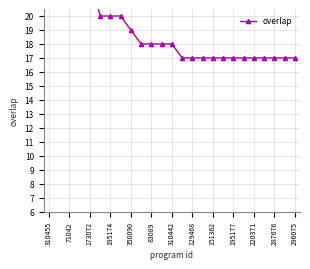

True or false: the data shows 23 at 71042.

True